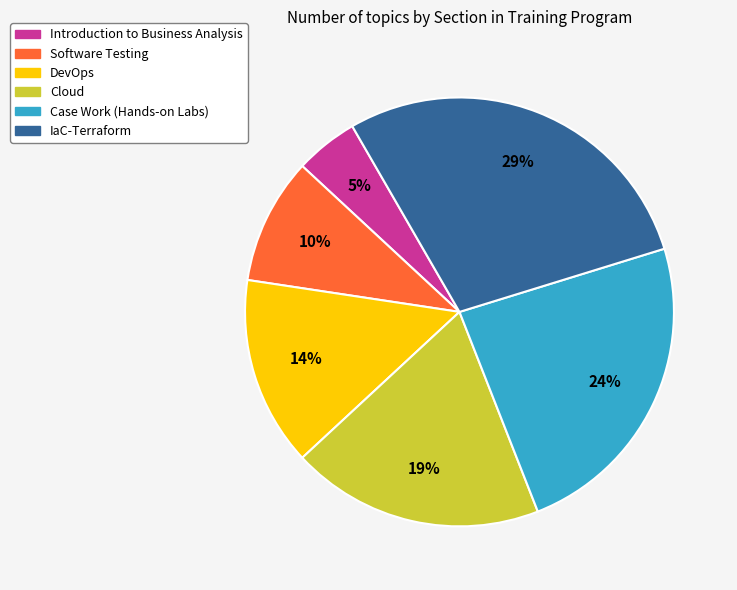

How many segments does this pie chart have?

6